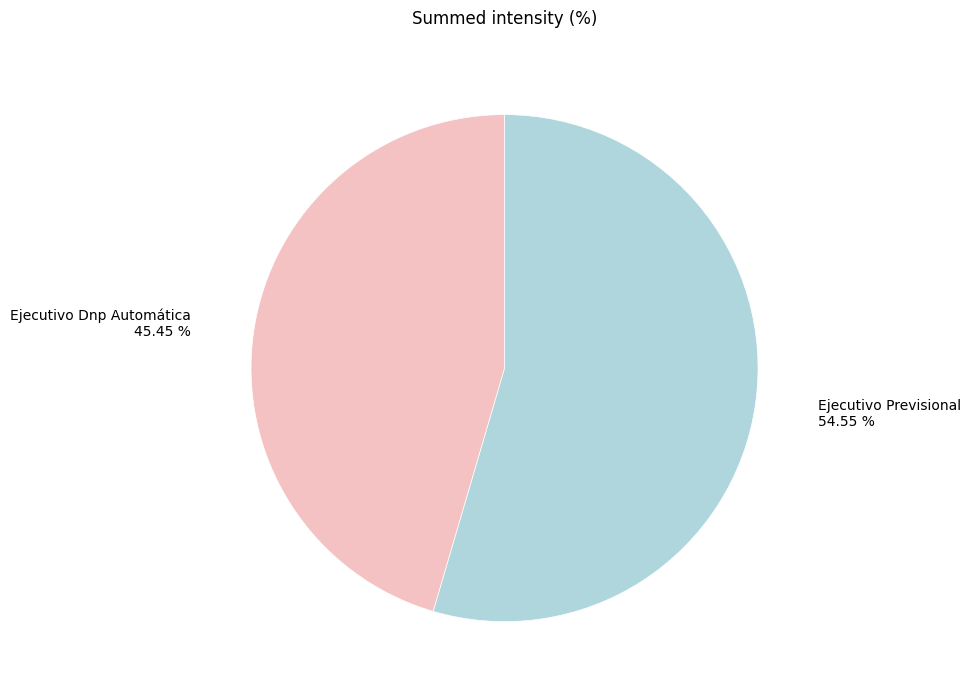

Approximately how many times larger is the value at Ejecutivo Previsional compared to Ejecutivo Dnp Automática?

1.2